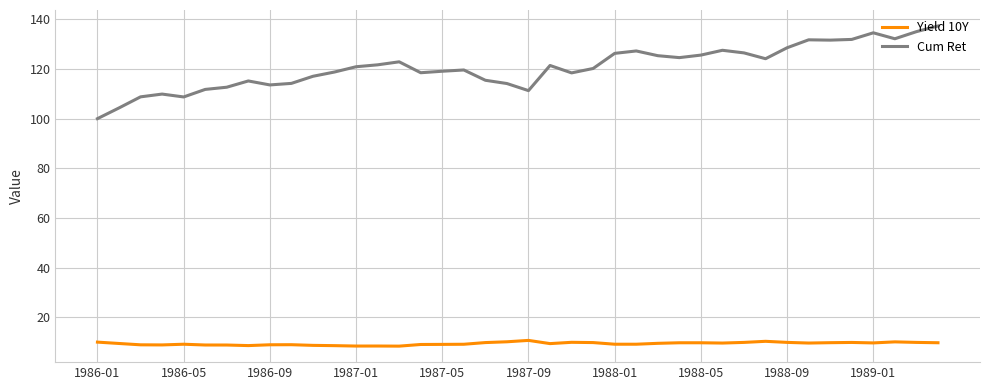

True or false: Cum Ret and Yield 10Y intersect in this chart.

False